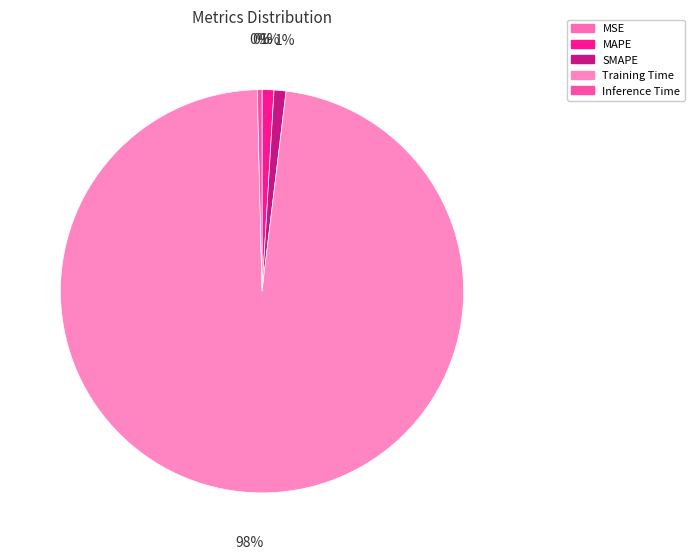

To the nearest percent, what is the average slice percentage?

20%